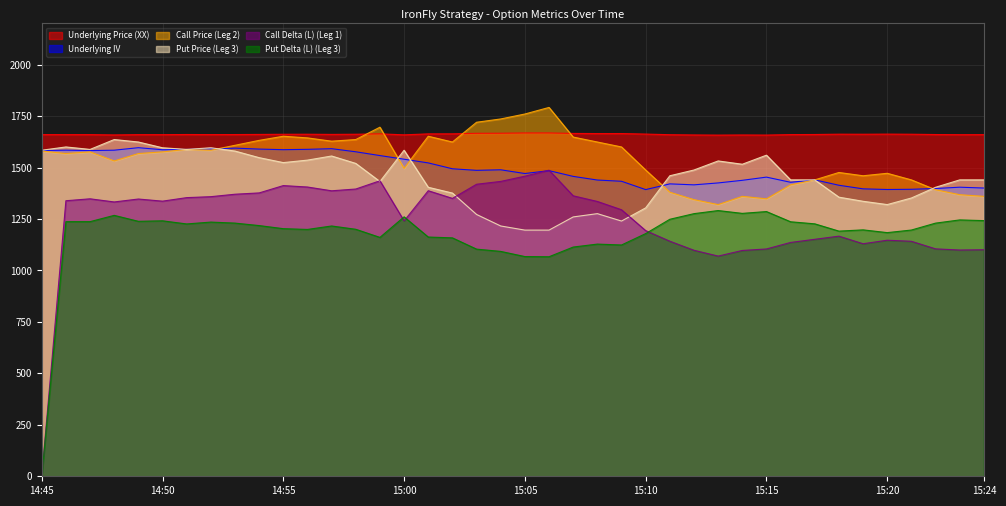

How many values in the Call Price (Leg 2) series exceed 1576?

19